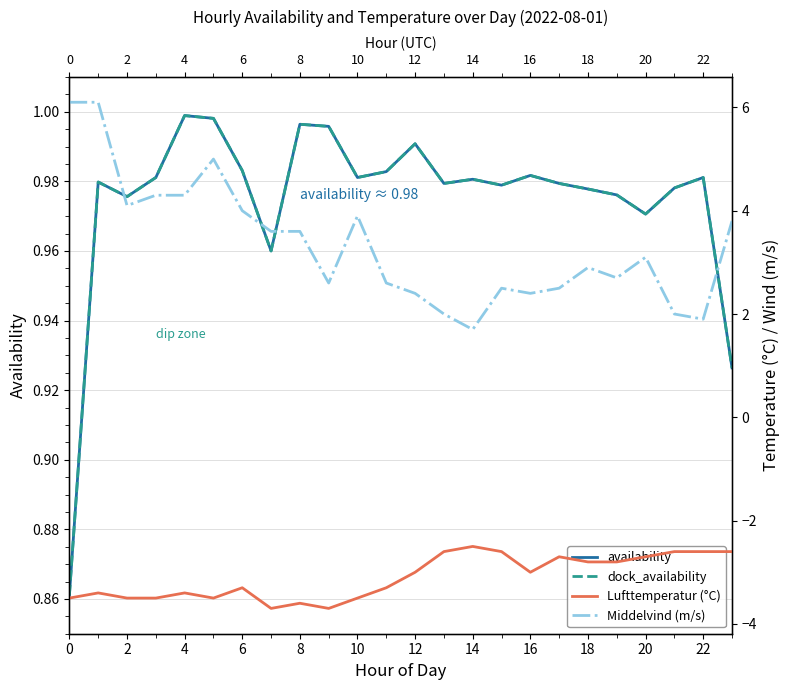

What is the difference between the second highest and minimum values in the dock_availability series?

0.1